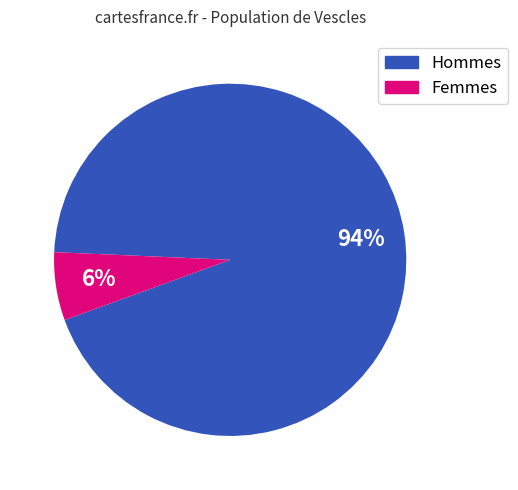

Is there any slice that represents more than half of the pie?

Yes